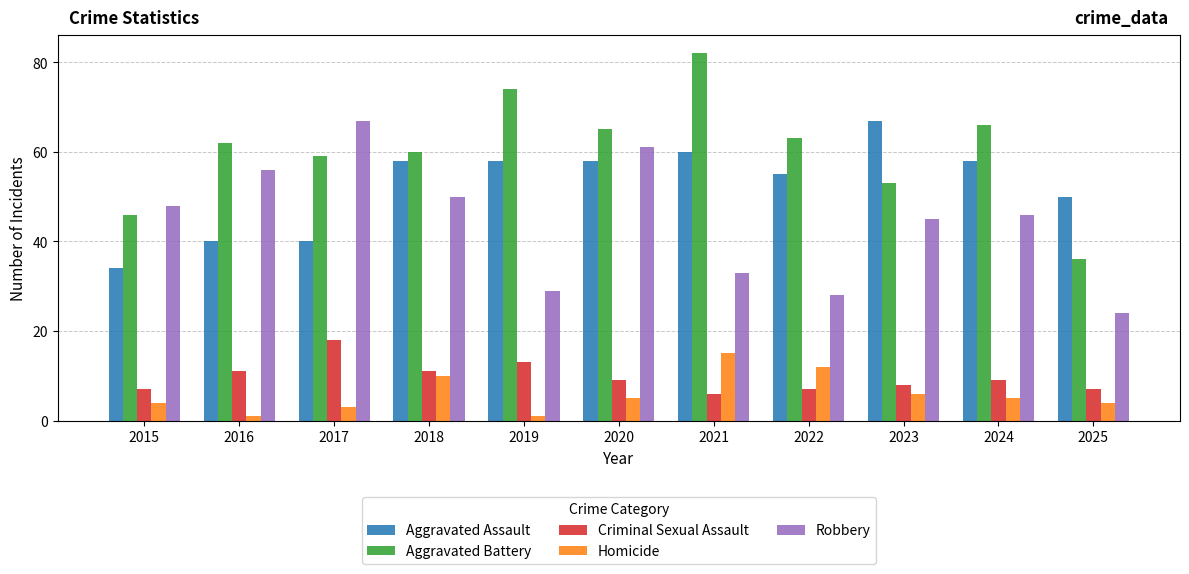

What is the total value across all series at 2021?

196